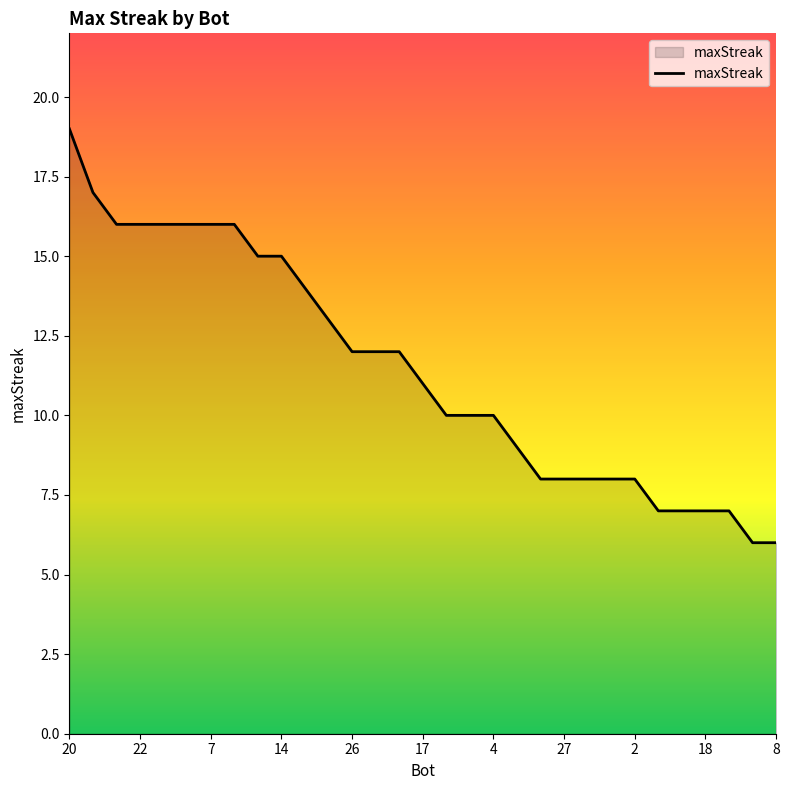

What is the minimum value shown in the chart?

6